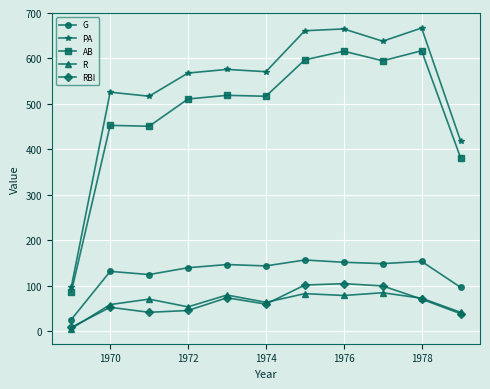

Which series has the widest spread of values?

PA